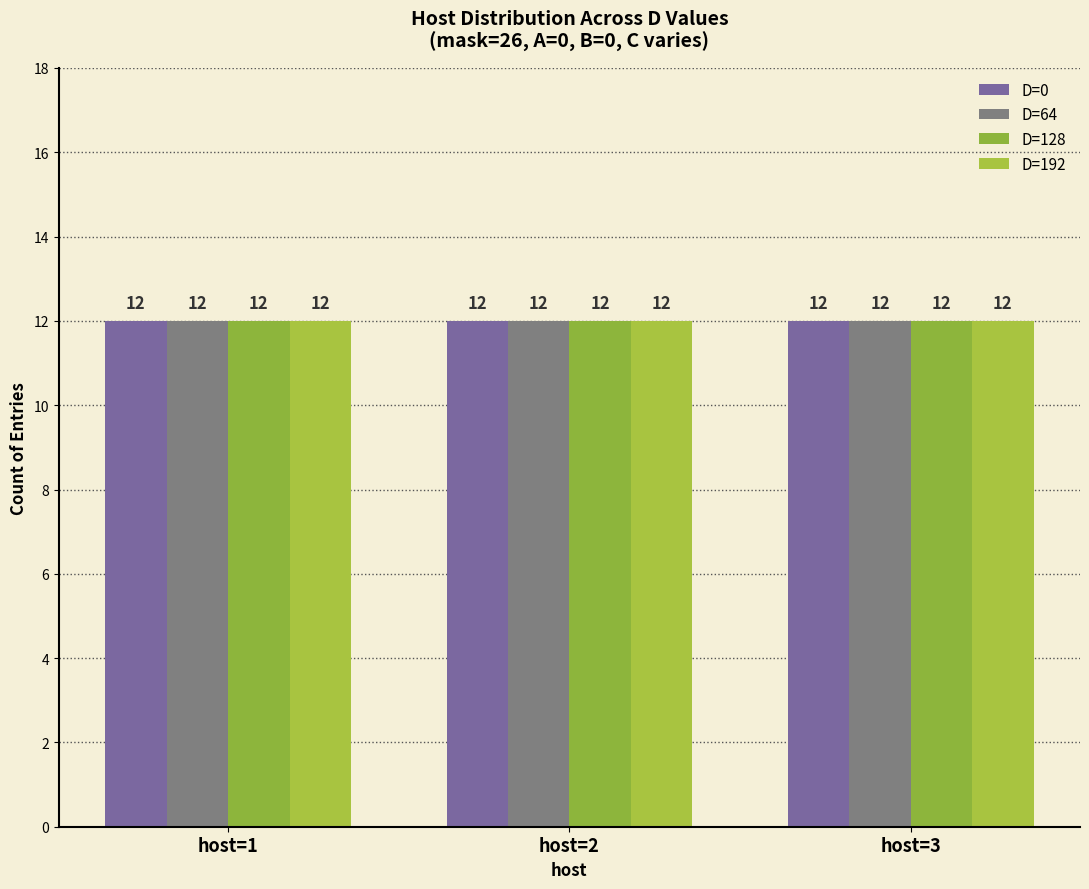

Which label corresponds to the smallest value in the chart?

1